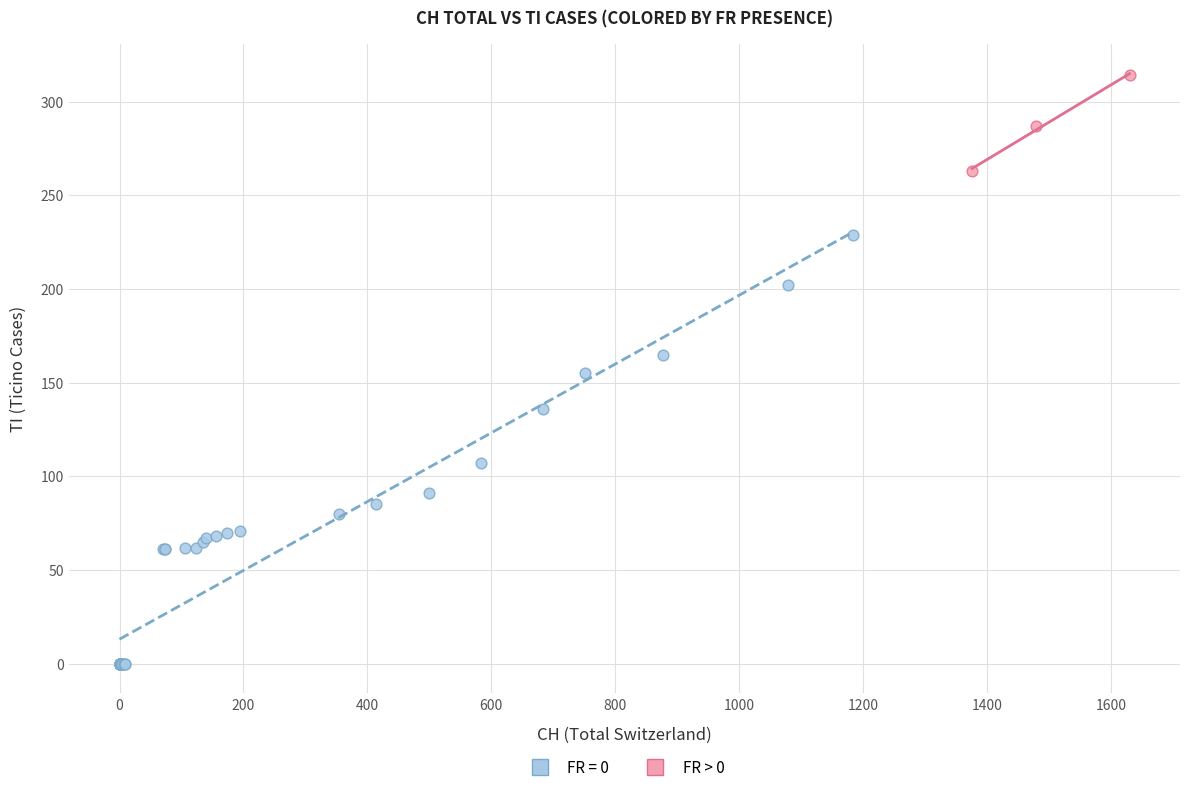

Which series contains the highest Y value?

FR > 0